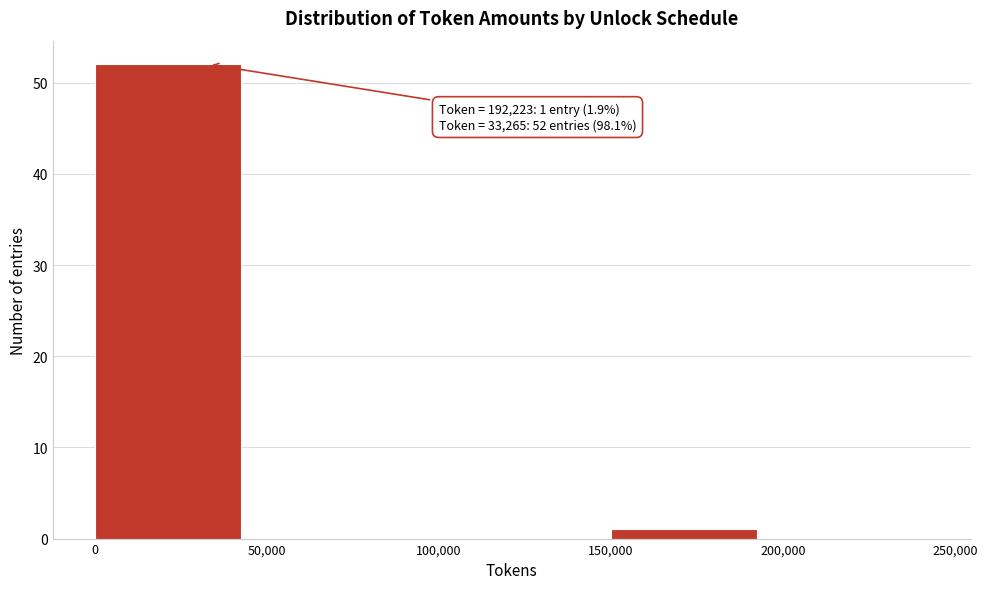

Which range on the x-axis has the tallest bar?

0 to 50,000